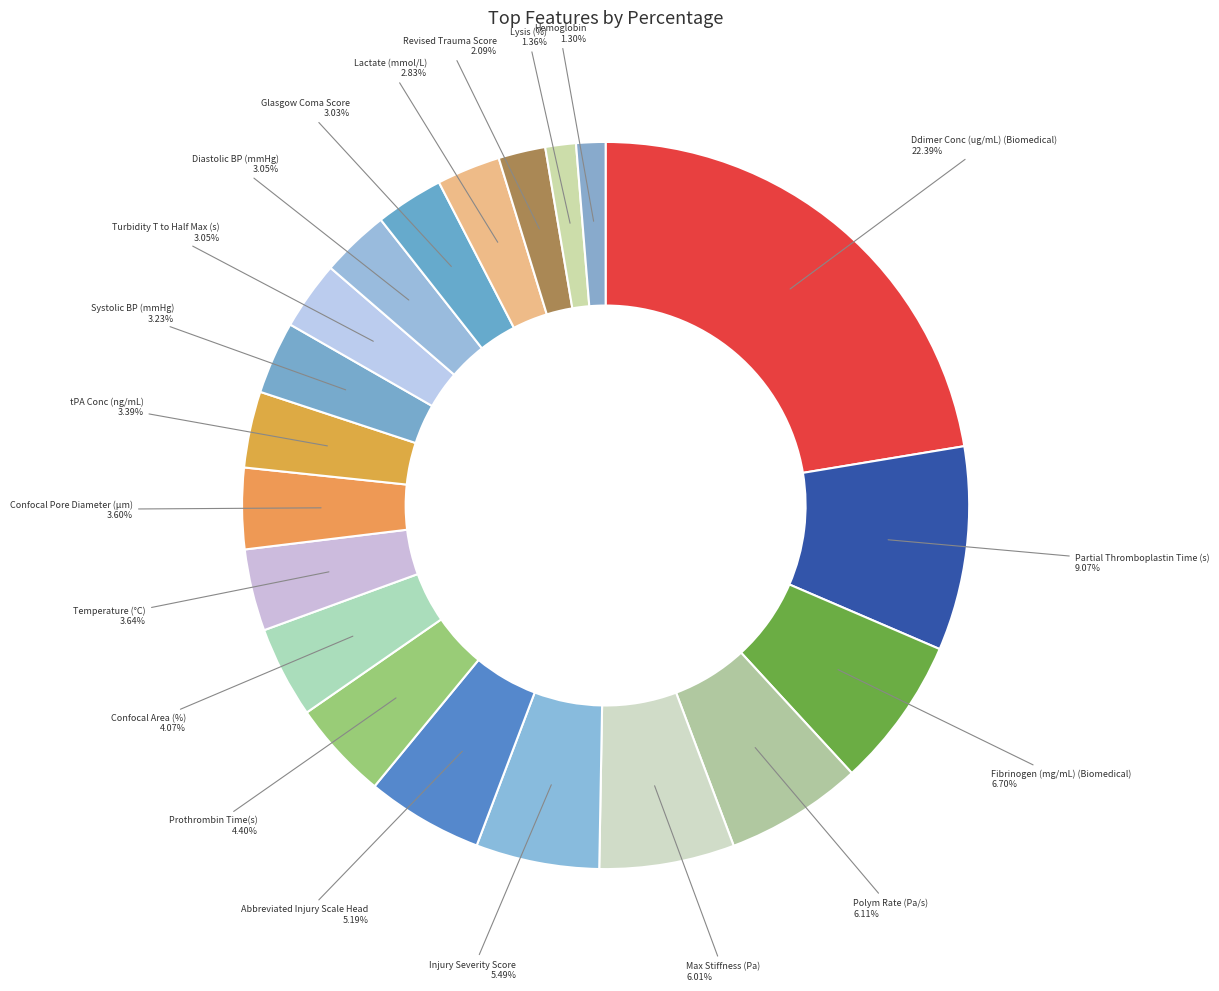

How many slices are in this pie chart?

20